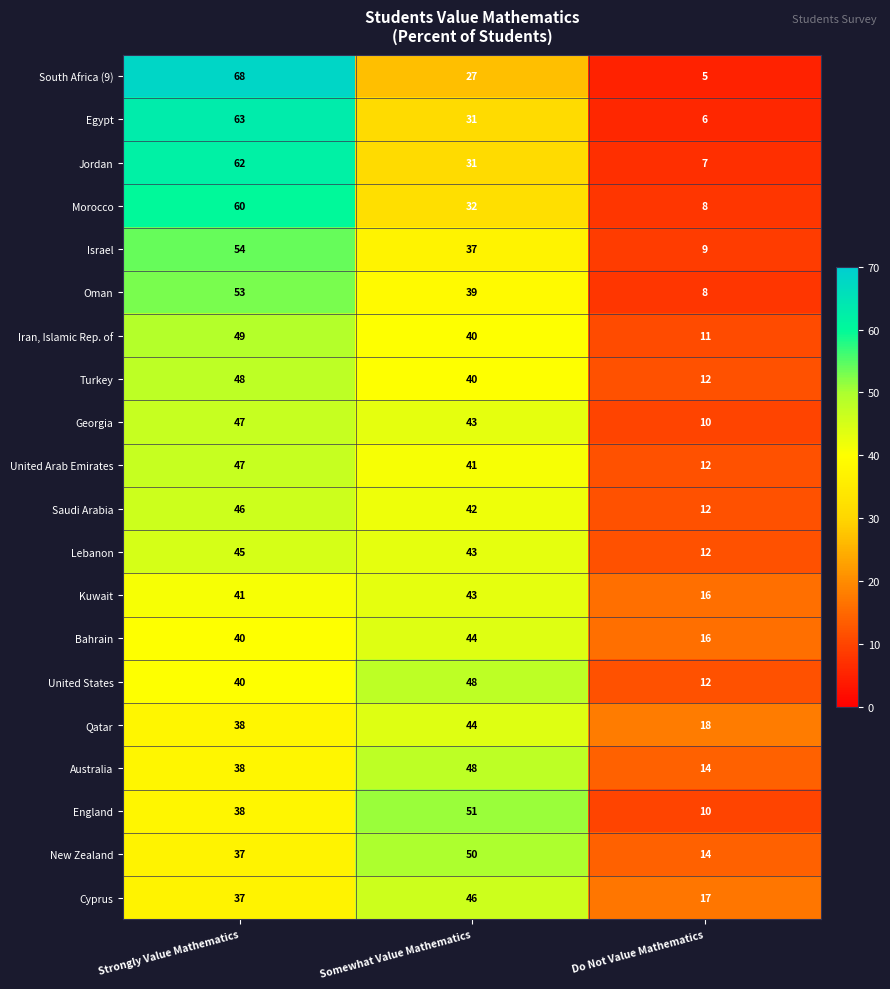

At which category is the sum across all series the highest?

Strongly Value Mathematics